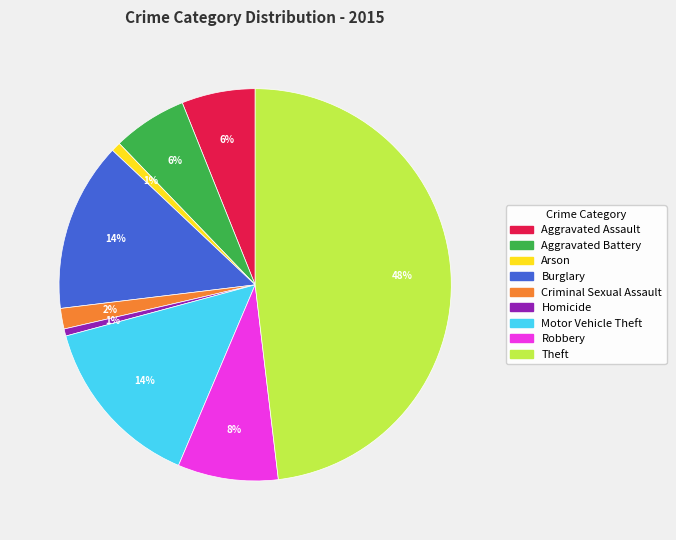

To the nearest percent, what portion does Arson represent?

1%